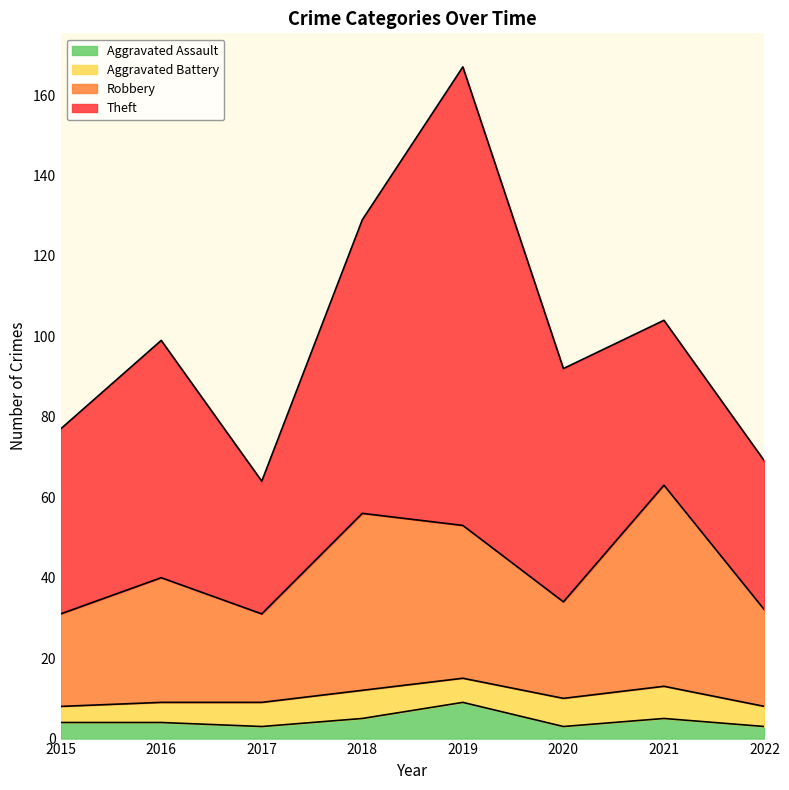

At which category is the sum across all series the highest?

2019